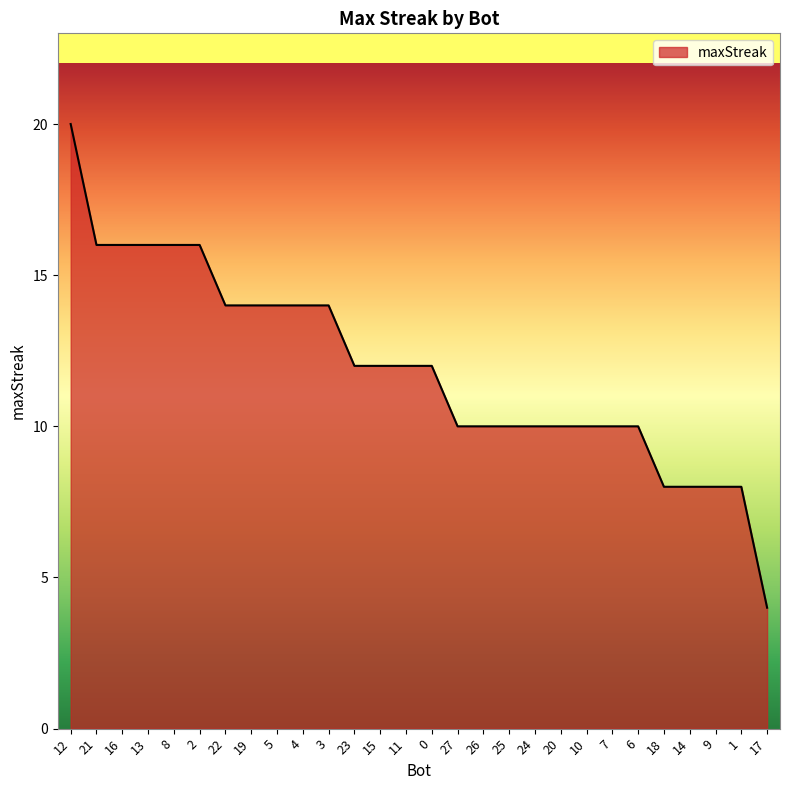

Read the value at 13.

16